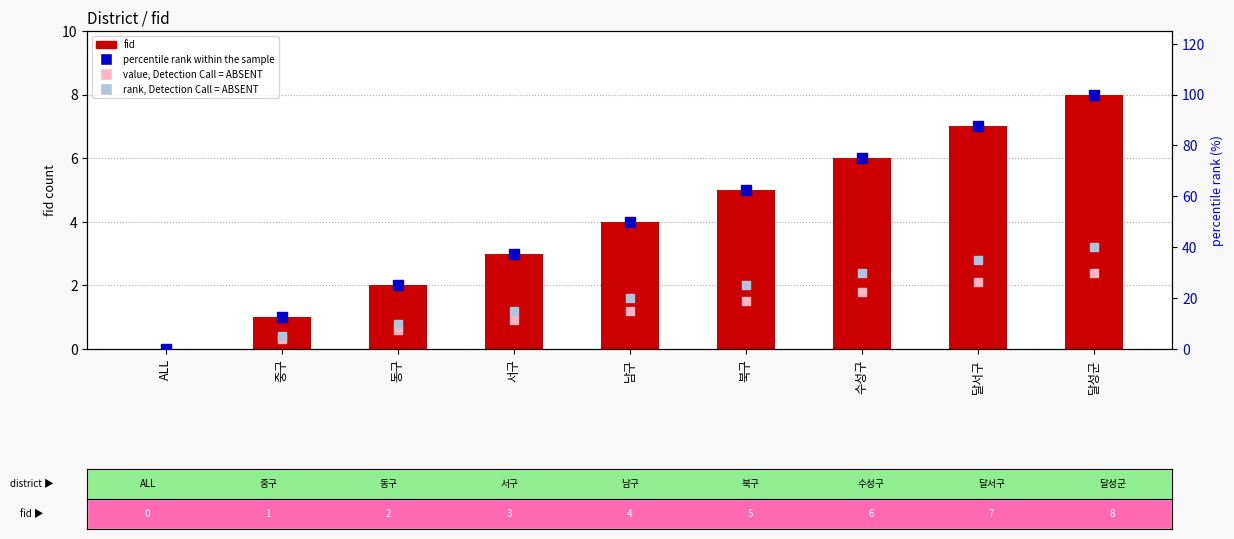

Is the value of rank, Detection Call = ABSENT at ALL greater than the value of percentile rank within the sample at 달서구?

No